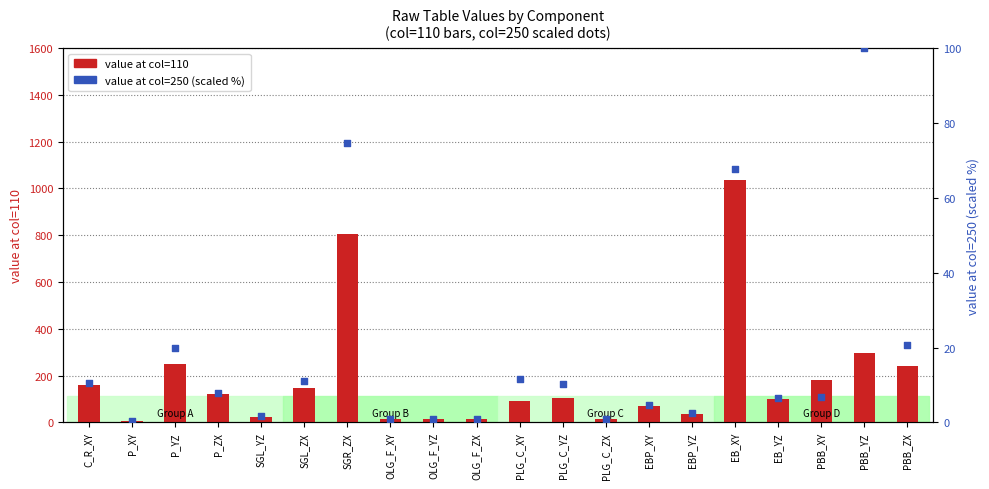

Which series reaches the maximum Y coordinate?

value at col=110